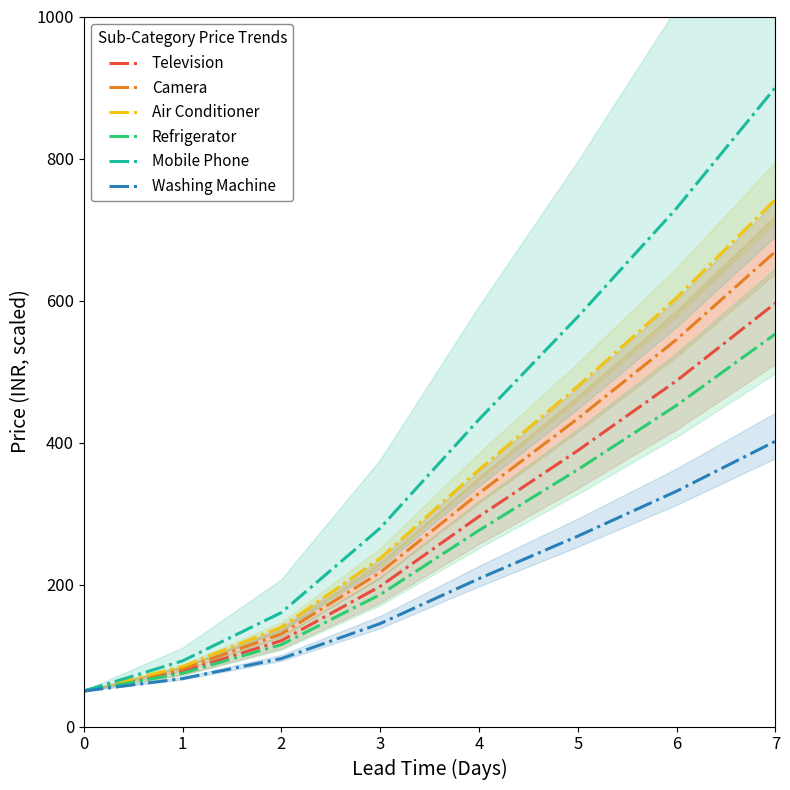

What are all the series names shown in the legend?

Television, Camera, Air Conditioner, Refrigerator, Mobile Phone, Washing Machine